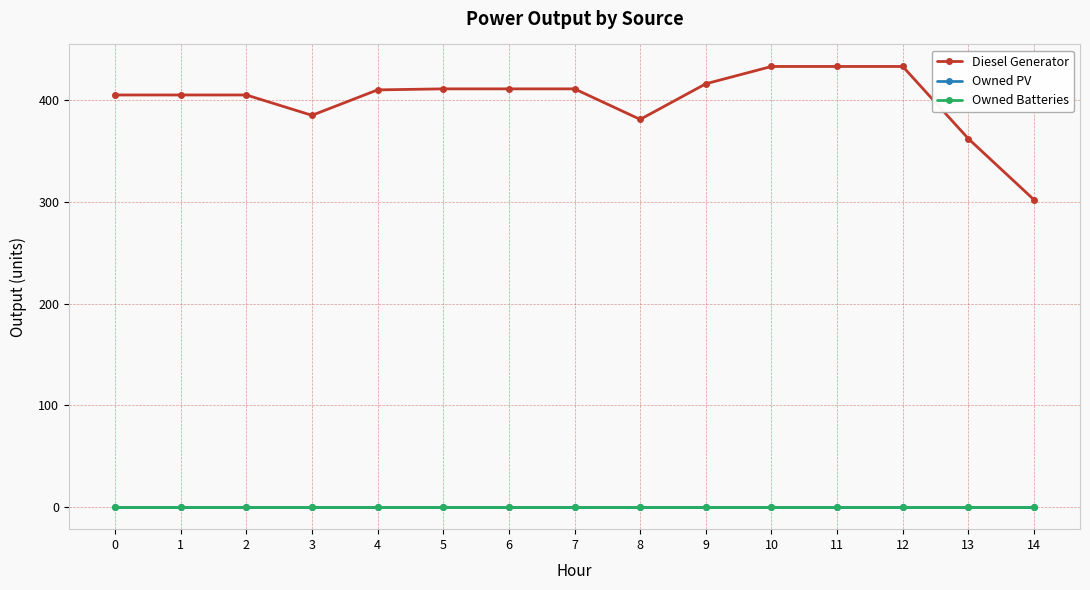

Is this an area chart (filled region under the line)?

No